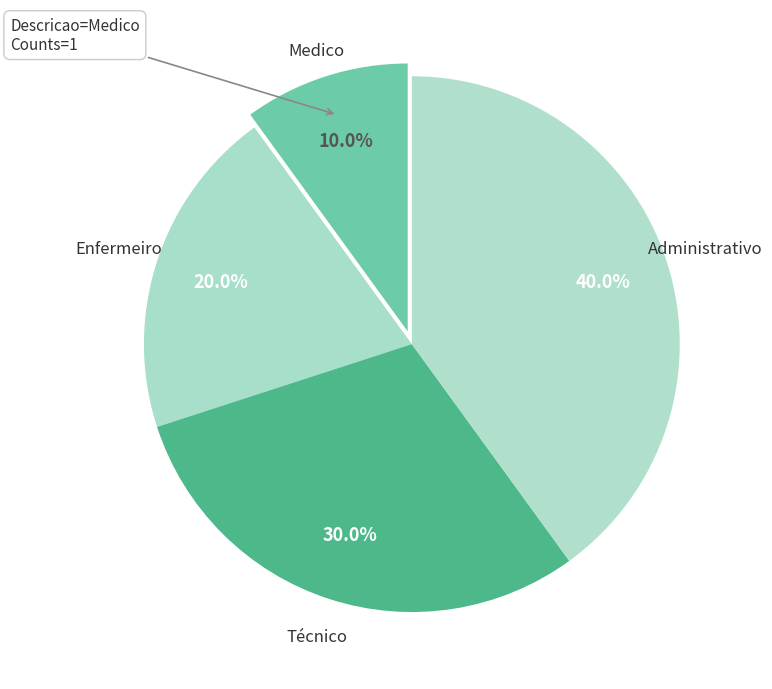

How many segments does this pie chart have?

4